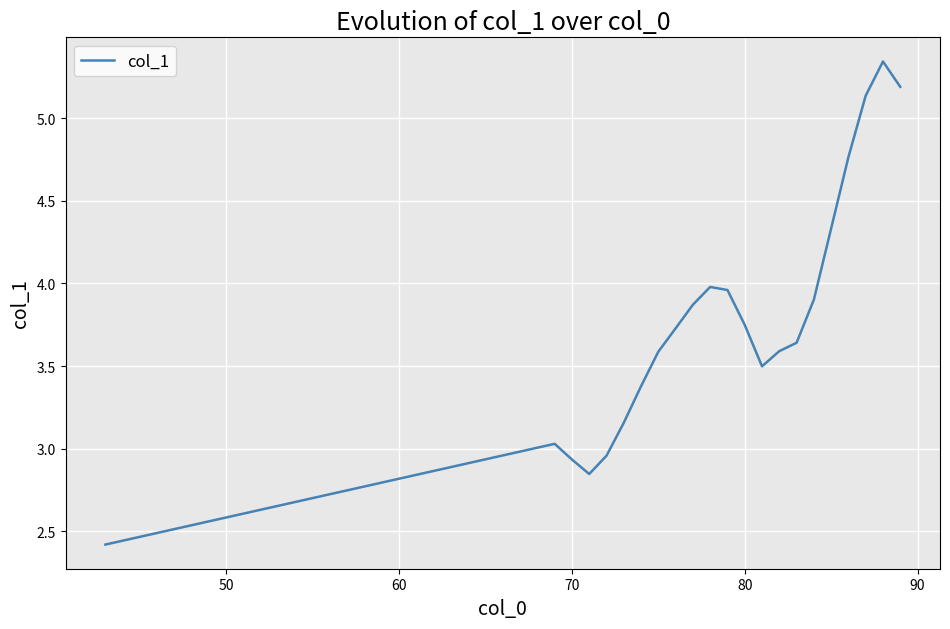

What is the minimum value shown in the chart?

2.4